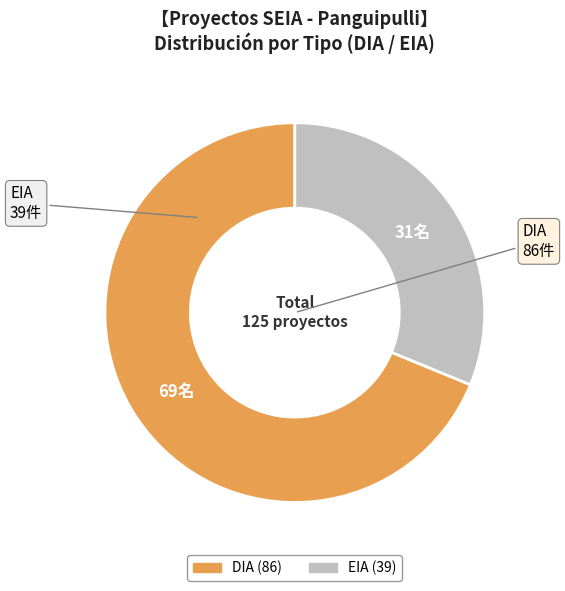

The EIA slice represents 31% of the pie. True or false?

True